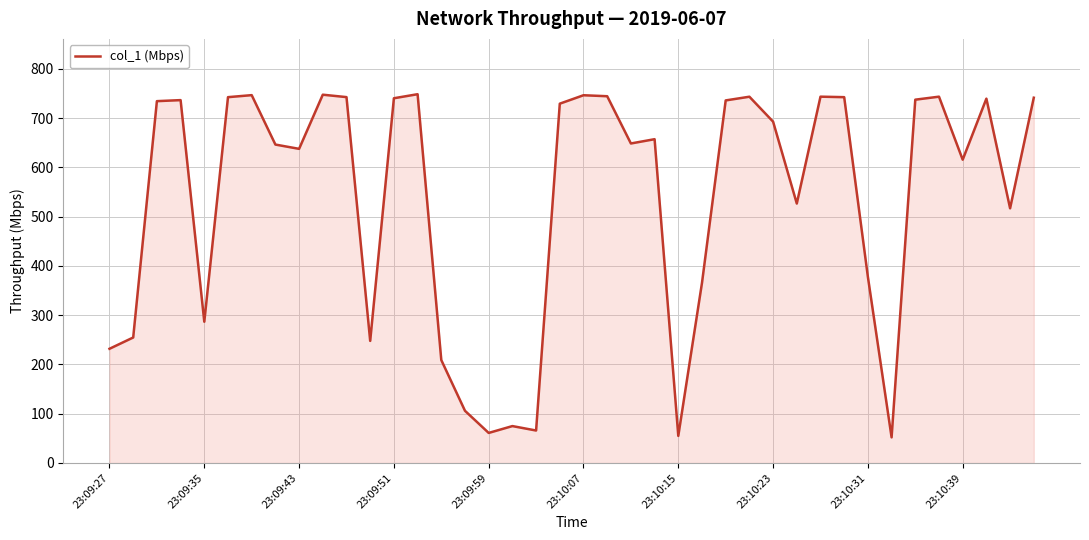

What is the maximum value shown in the chart?

748.5